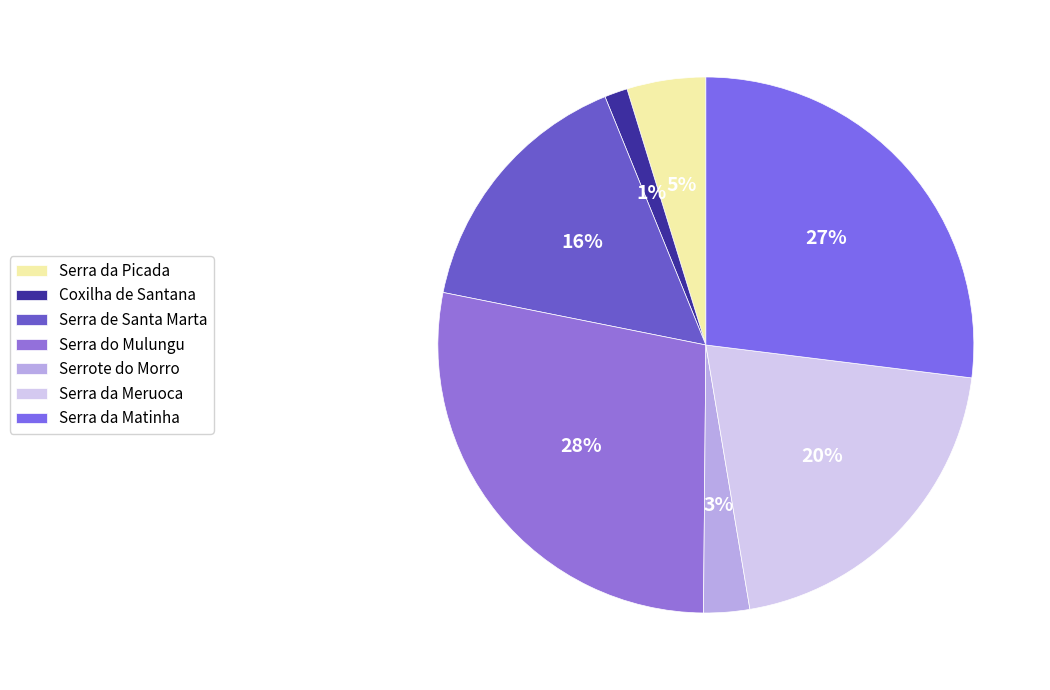

To the nearest percent, what percentage of the pie is Serra do Mulungu?

28%